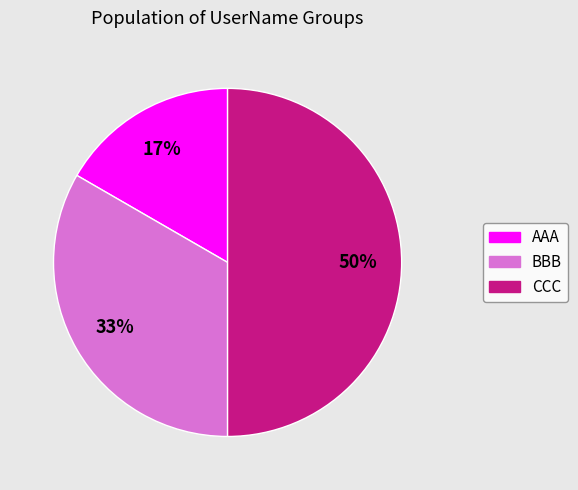

What is the ratio of the value at AAA to the value at CCC?

0.3